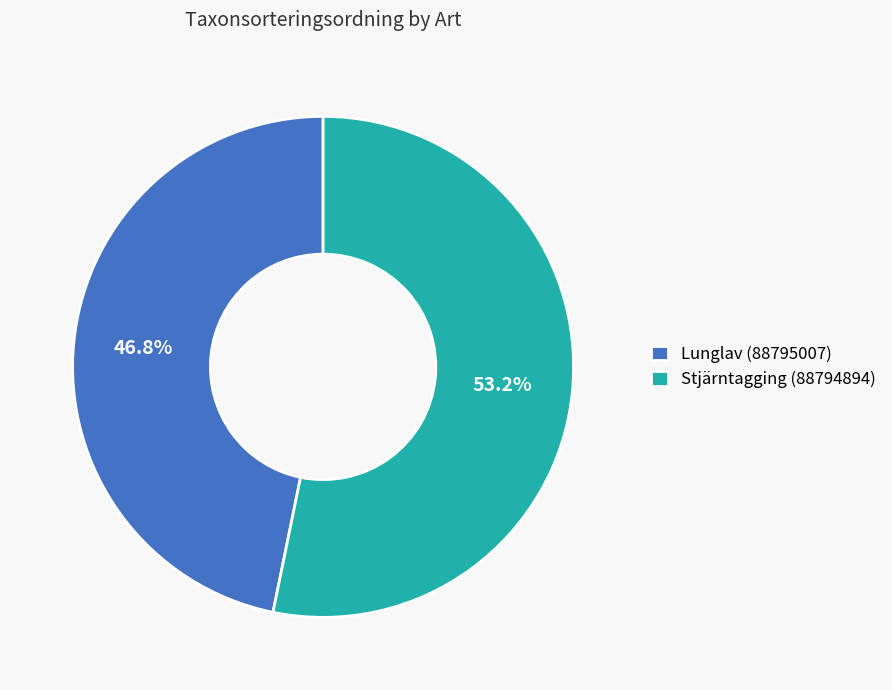

To the nearest percent, what is the combined percentage of Stjärntagging (88794894) and Lunglav (88795007)?

100%